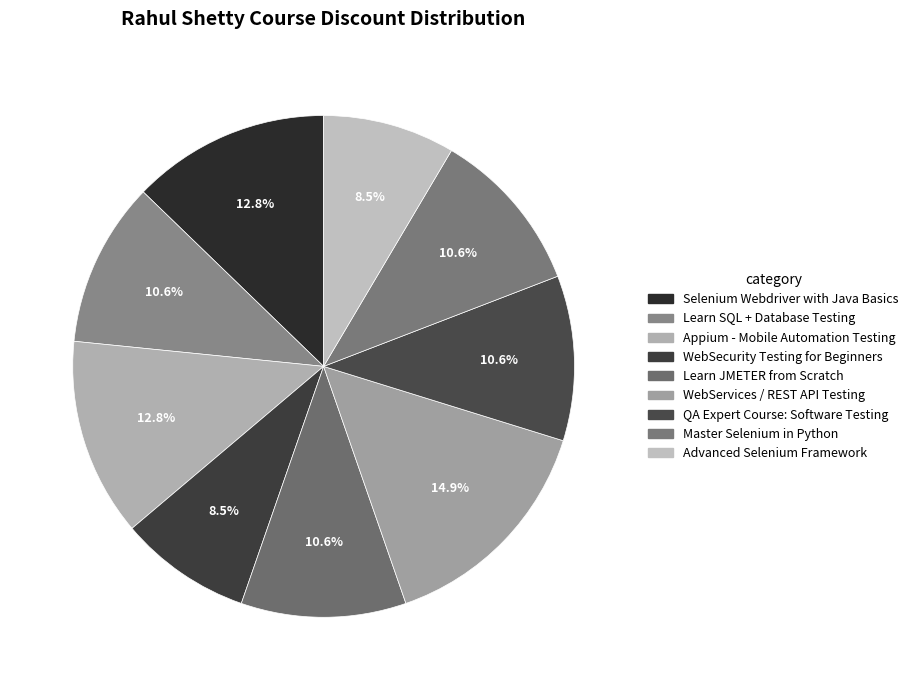

How many slices are in this pie chart?

9